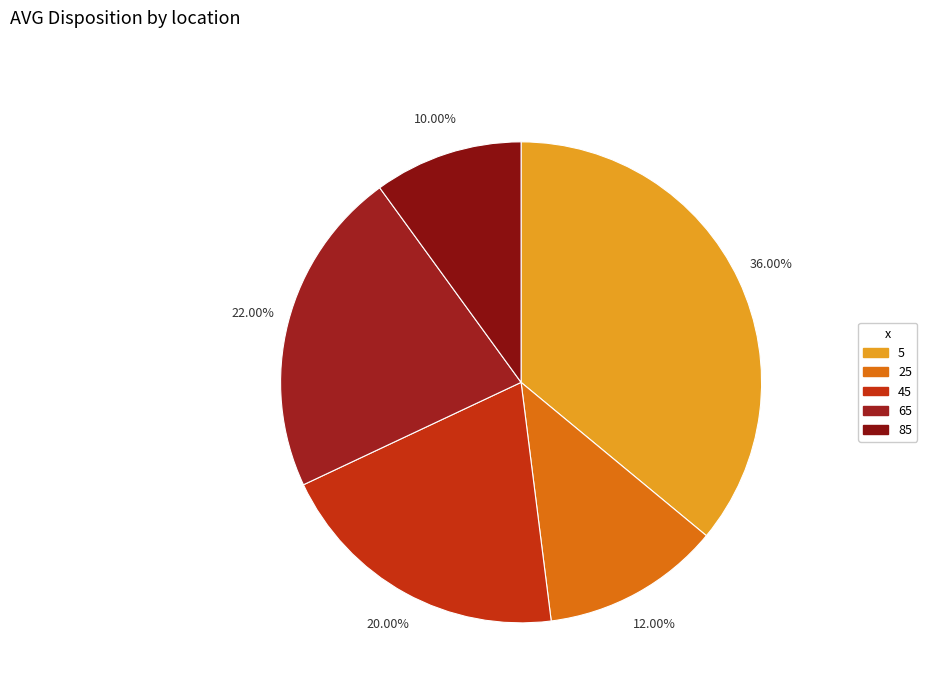

The 25 slice represents 12% of the pie. True or false?

True